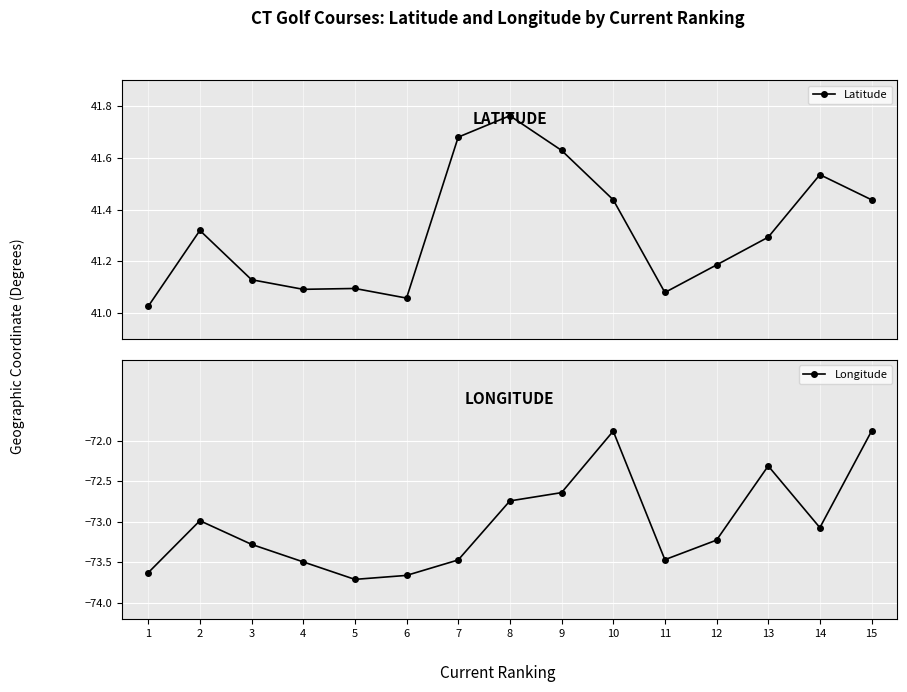

Is it true that Longitude equals -22.0 at 3?

False